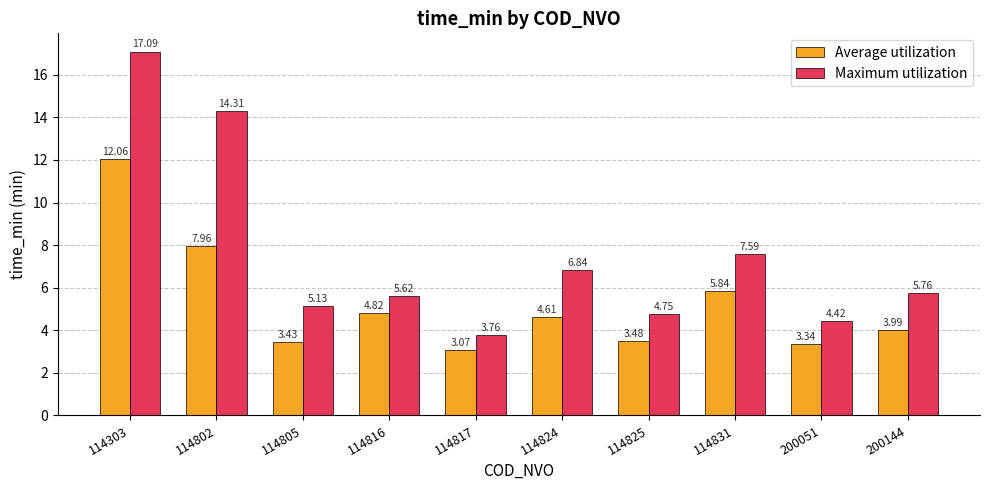

True or false: Maximum utilization has a value of 2.0 at 200144.

False